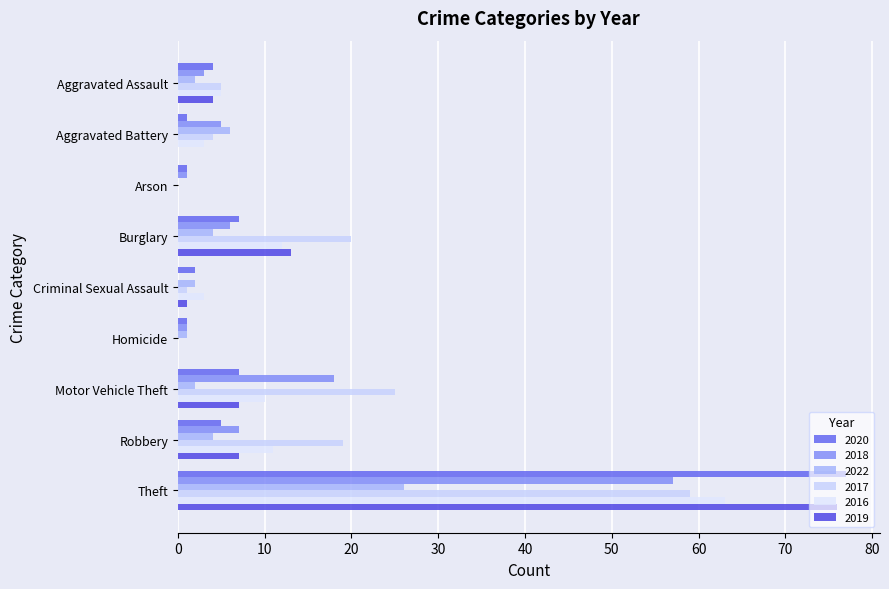

How many positive values does the 2022 series have?

8